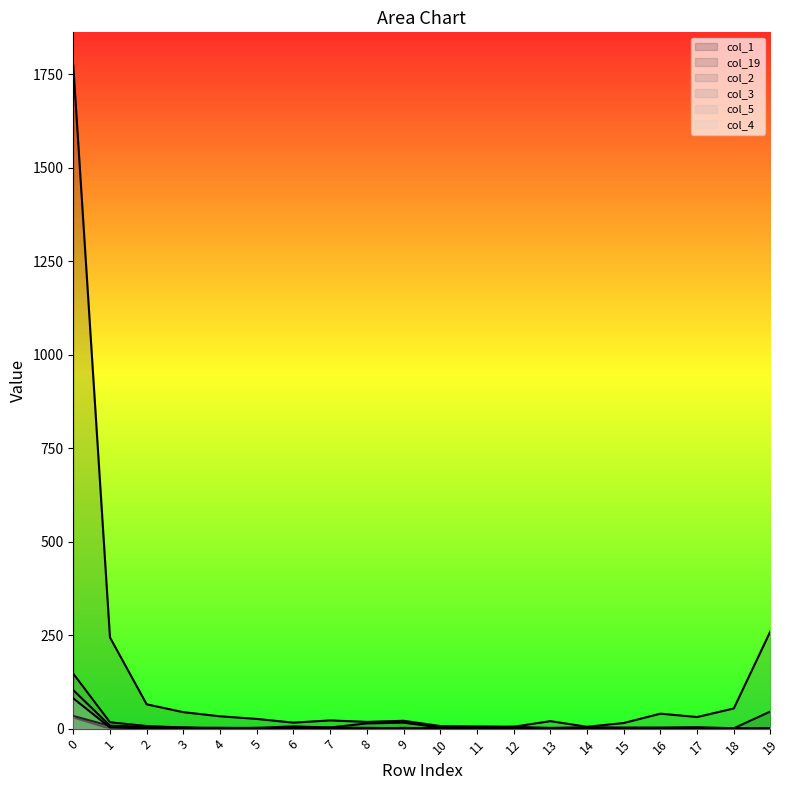

The col_5 series shows 14 at 16. True or false?

False